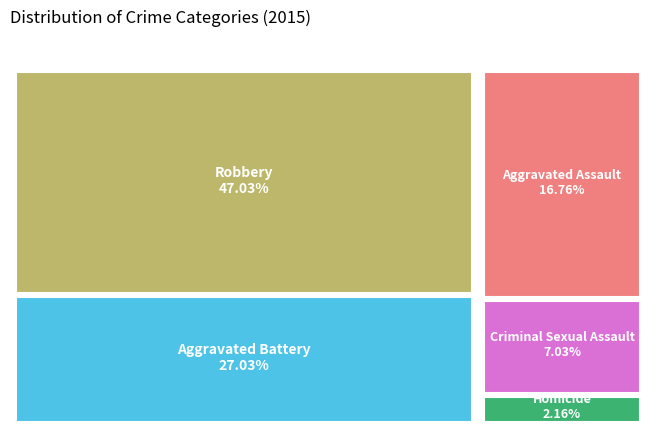

How many slices are in this pie chart?

5